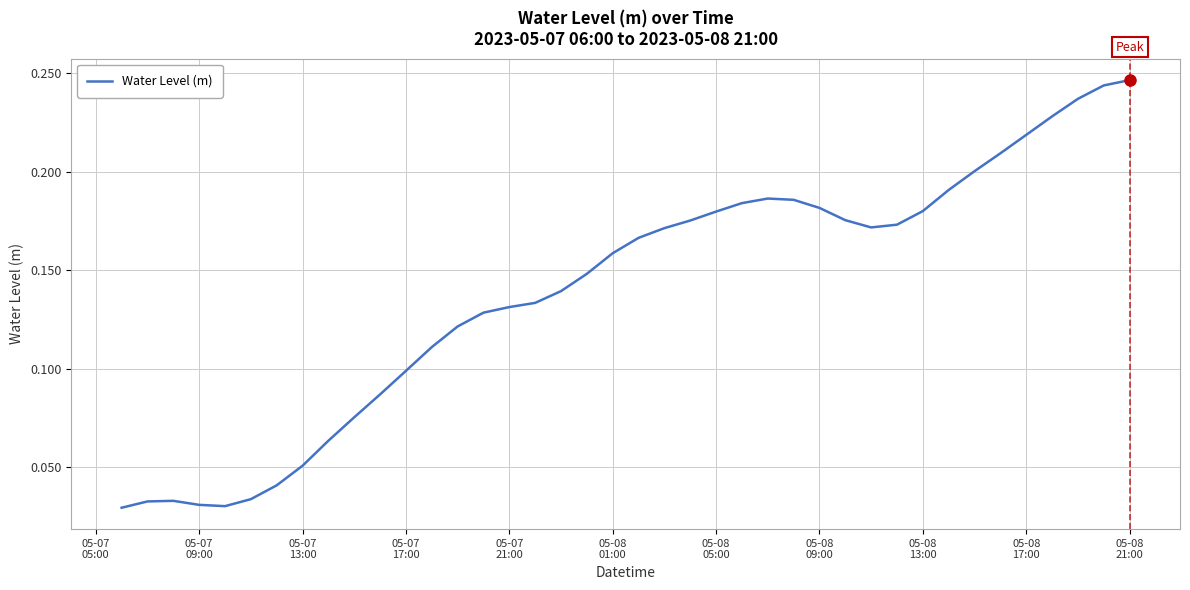

At which label is the value closest to 0?

05-07
05:00